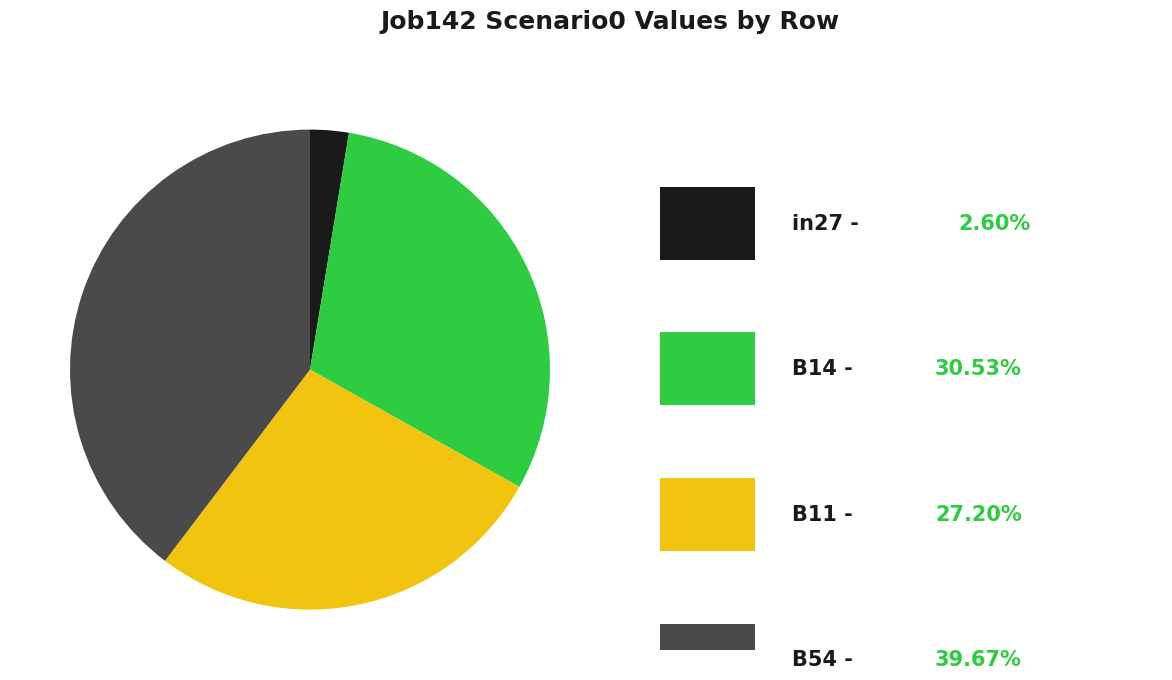

How many slices are in this pie chart?

4